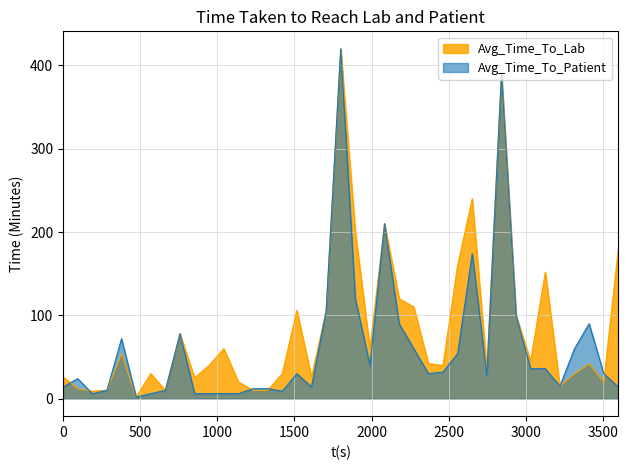

What is the value of the Avg_Time_To_Lab point at the 3rd from the left?

9